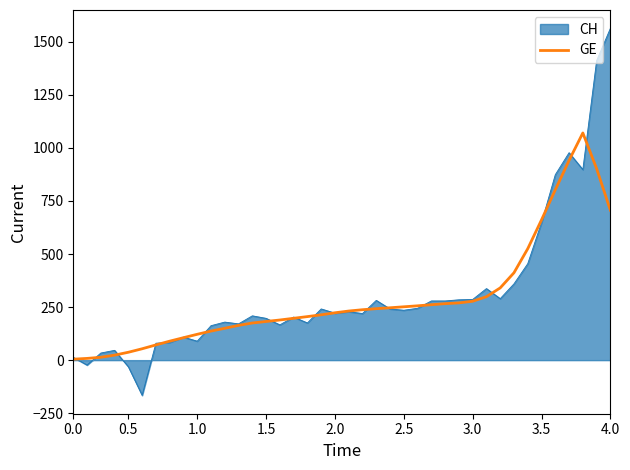

What is the maximum value shown in the chart?

1563.5